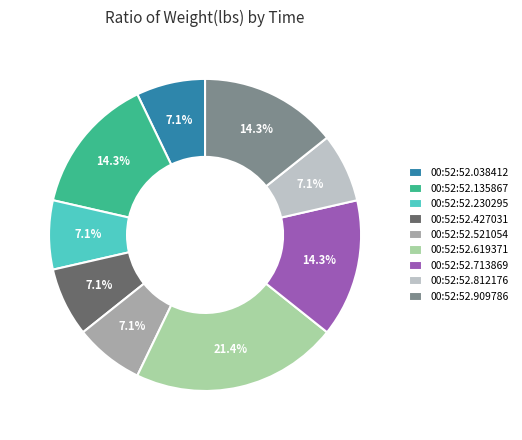

To the nearest percent, what percentage of the pie is 00:52:52.521054?

7%